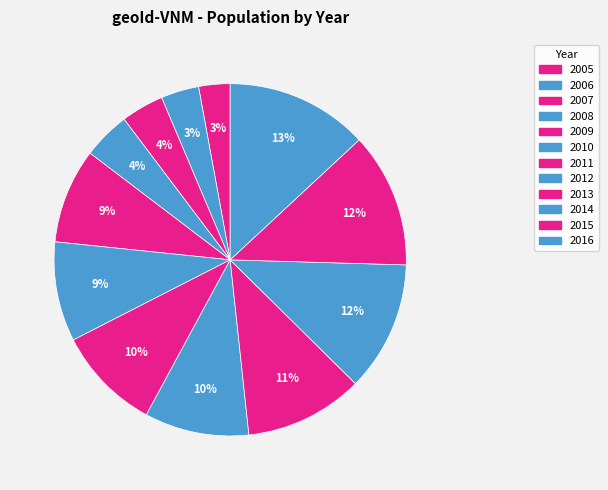

How many segments does this pie chart have?

12